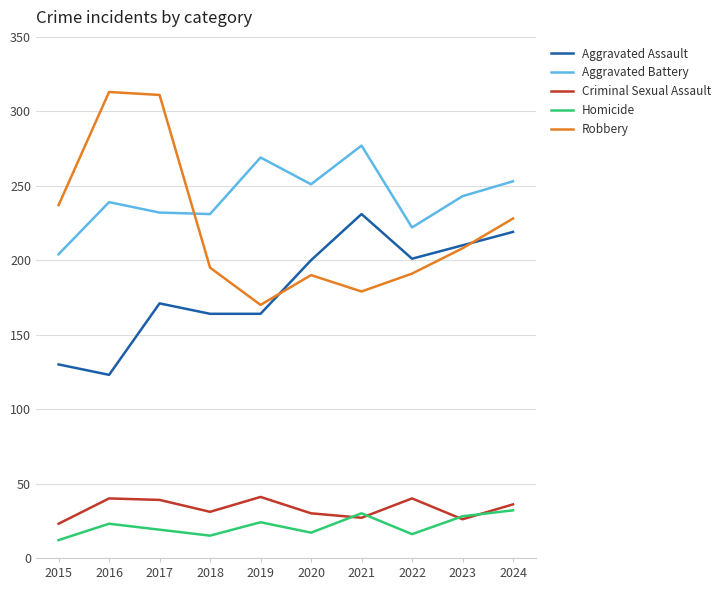

True or false: Homicide and Aggravated Assault intersect in this chart.

False